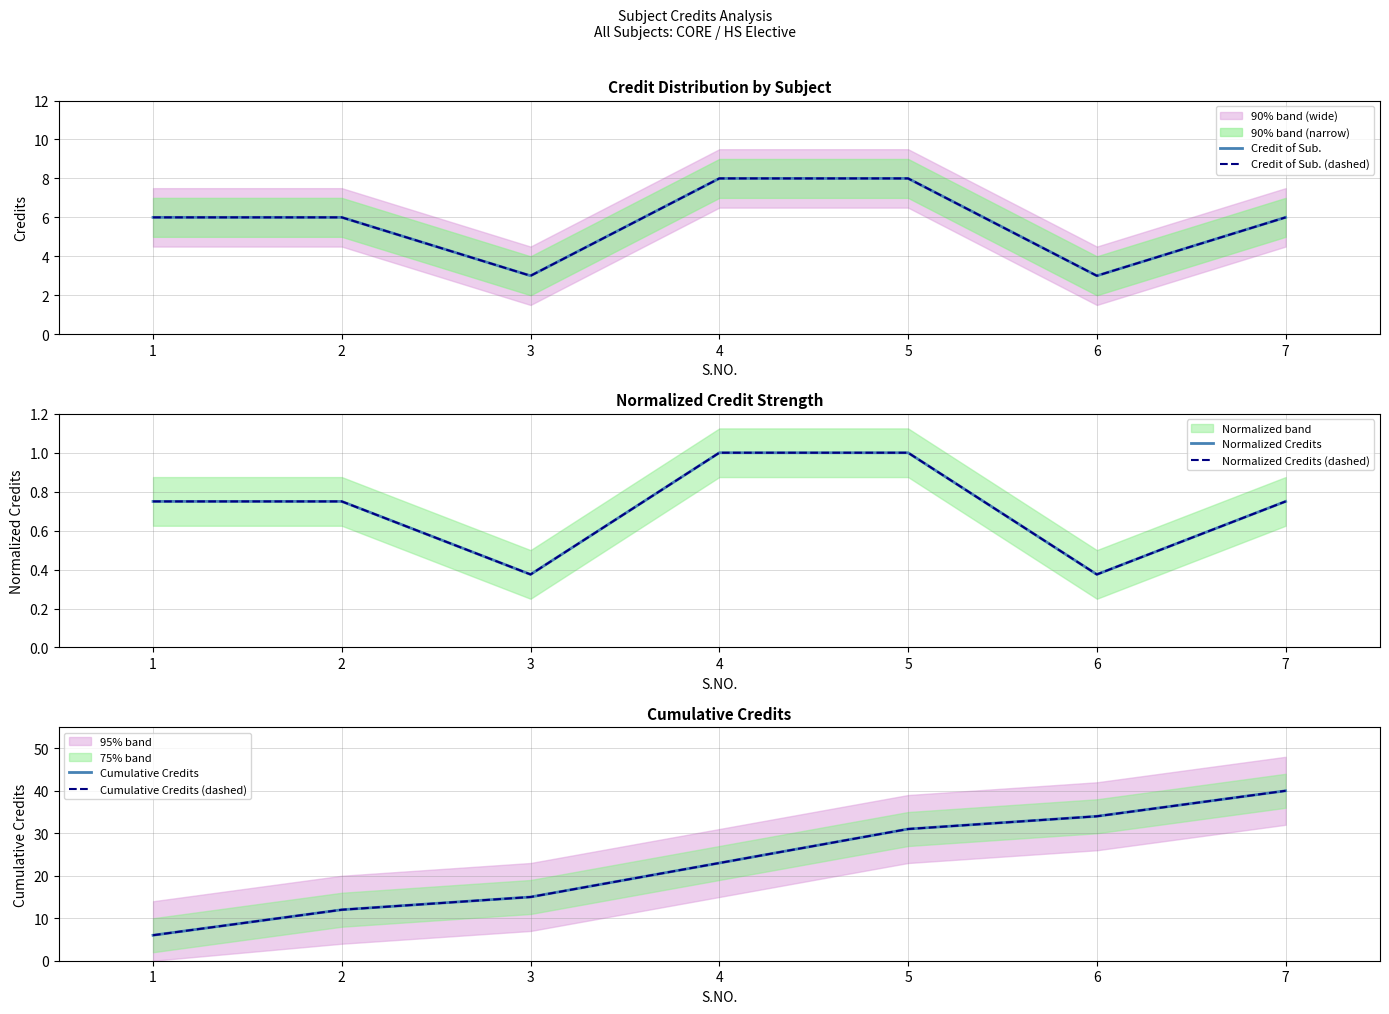

The Cumulative Credits series shows 7.1 at 3. True or false?

False